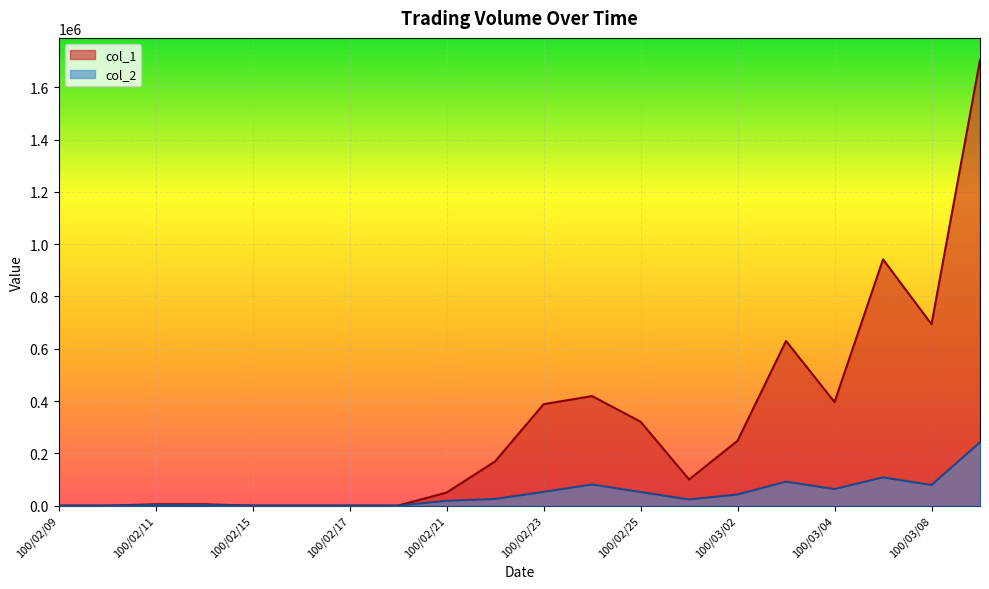

How many lines are shown in the chart?

2